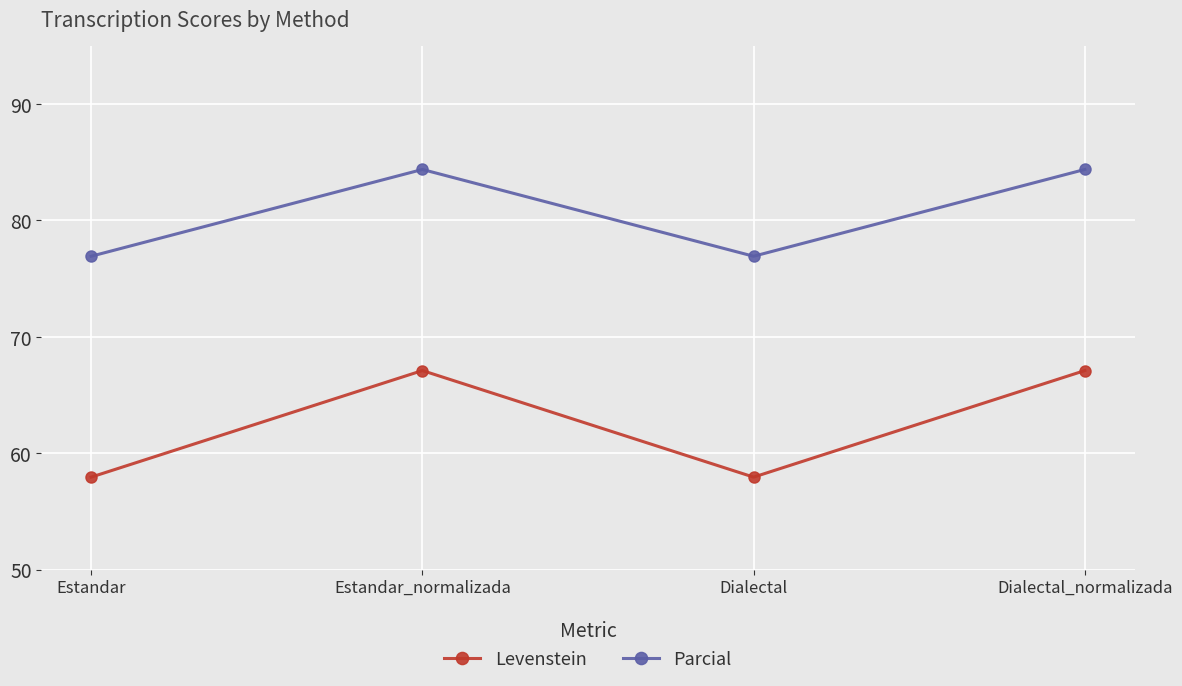

Where is the first local maximum for Parcial?

Estandar_normalizada